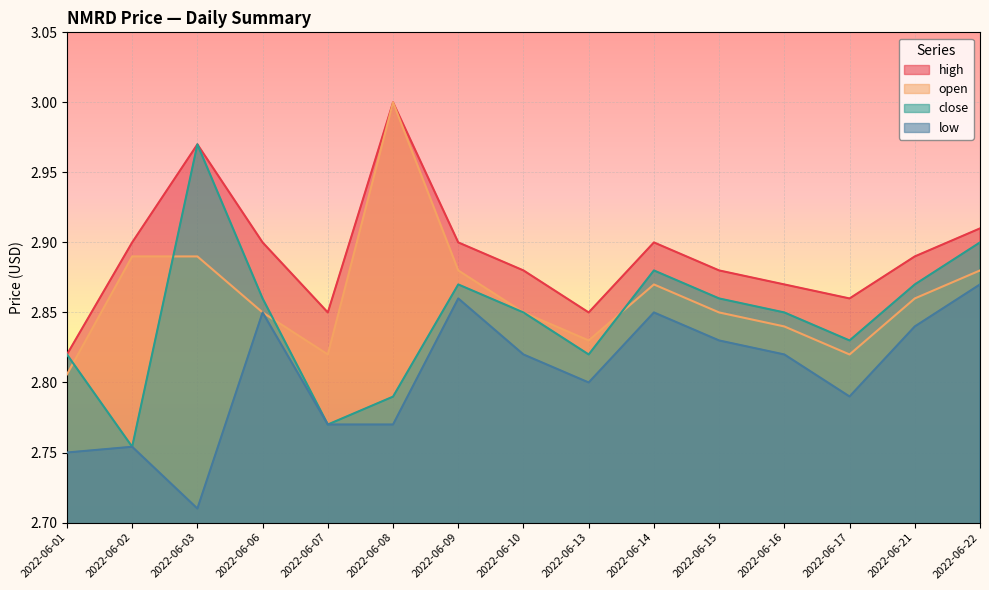

How many categories are shown in the chart?

15